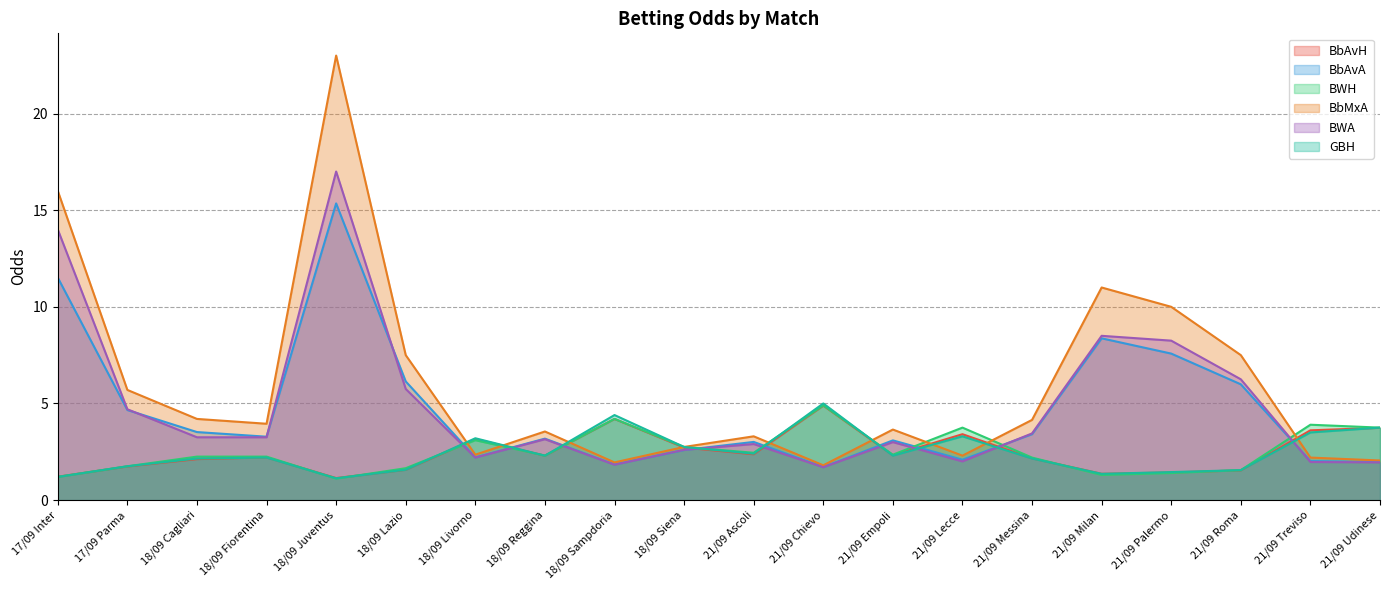

True or false: BWH has more than 0 interior local peaks.

True